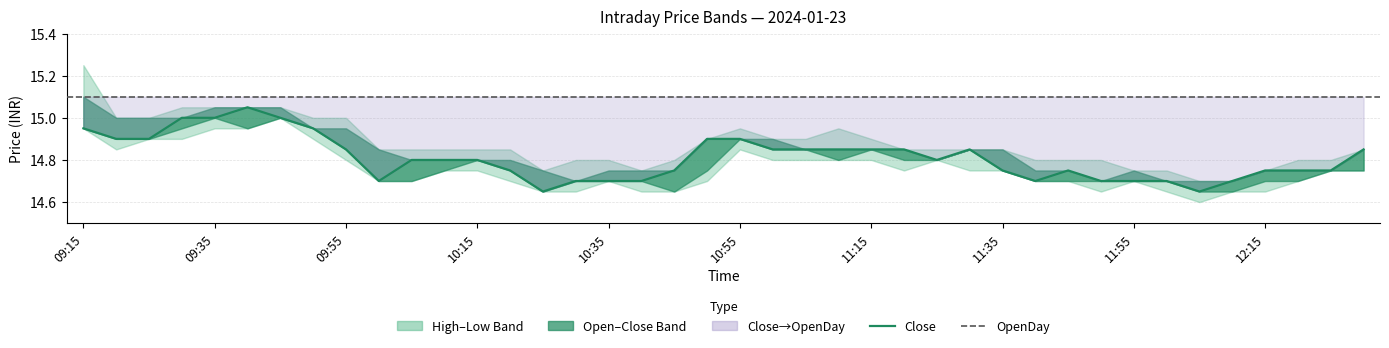

Where is Low nearest to the value 14?

12:05